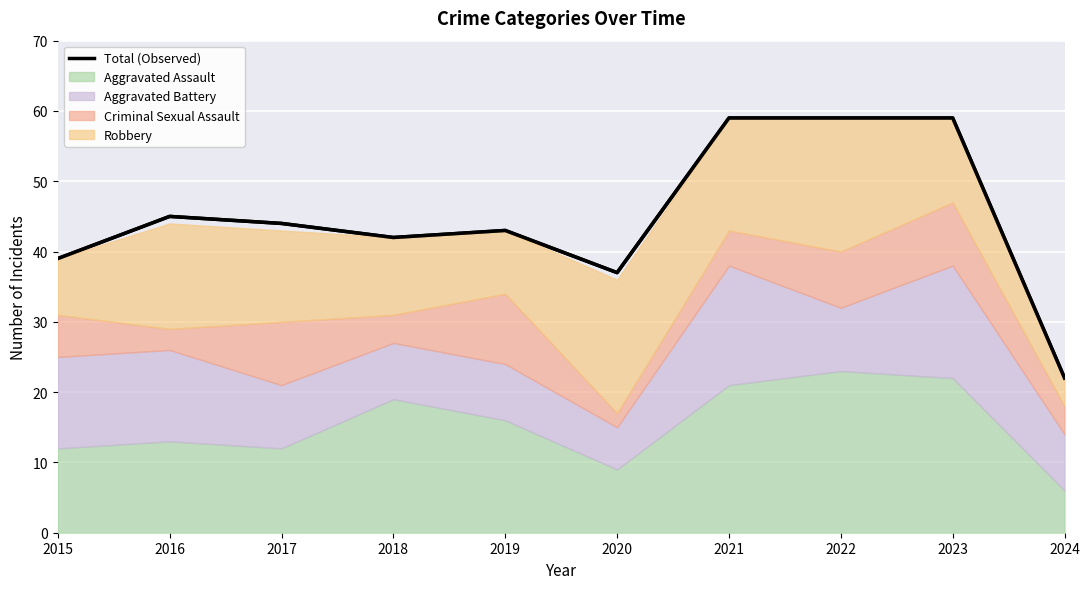

List the labels in order of value, smallest first.

2024, 2020, 2015, 2018, 2019, 2017, 2016, 2021, 2022, 2023